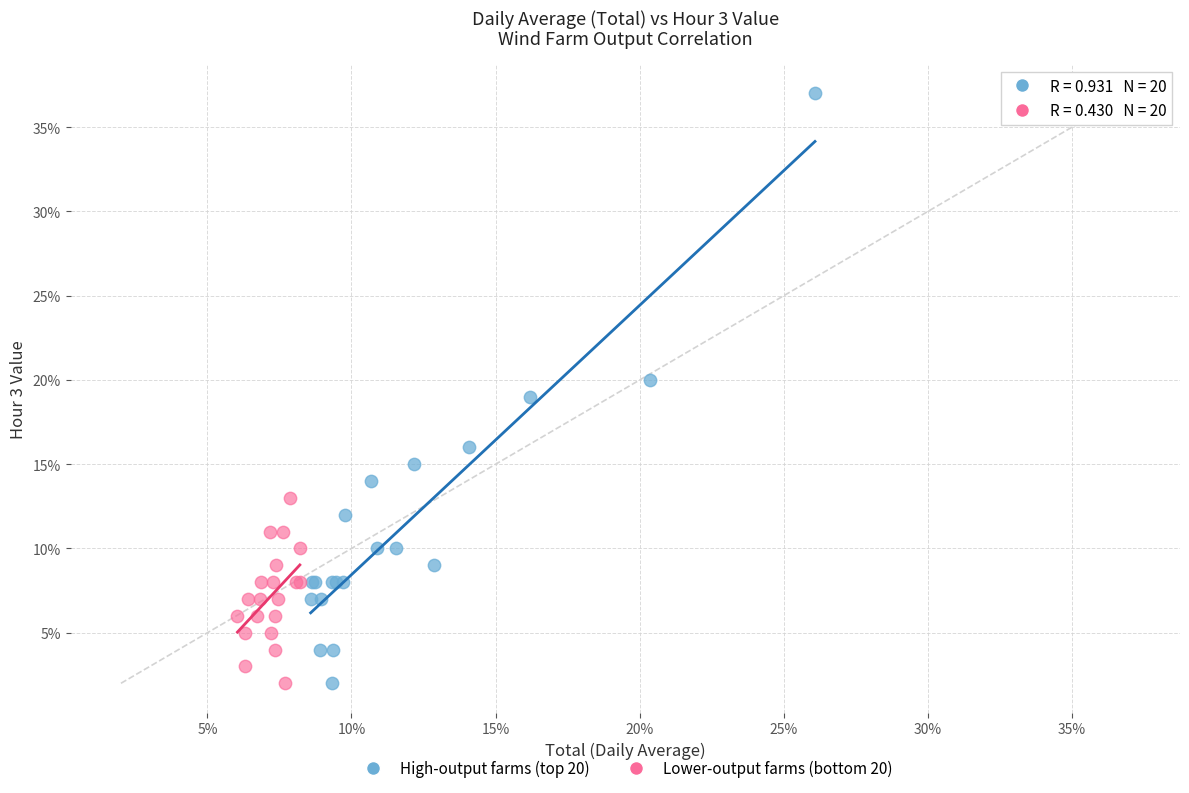

What are all the series names shown in the legend?

High-output farms (top 20), Lower-output farms (bottom 20)